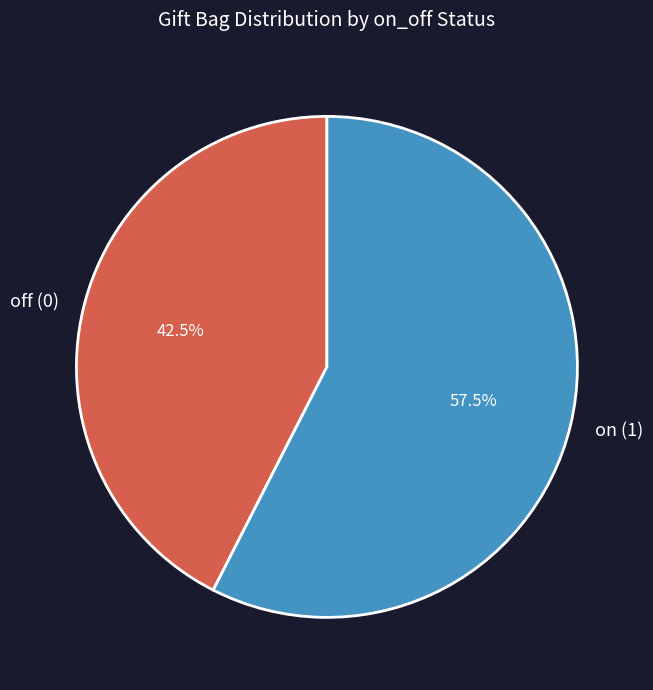

Between on (1) and off (0), which is larger?

on (1)